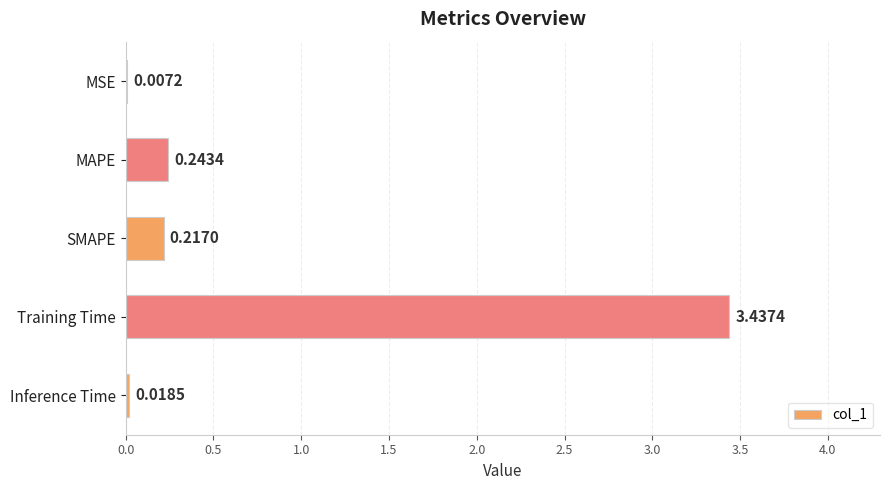

What is the change in value from MSE to Training Time?

+3.4